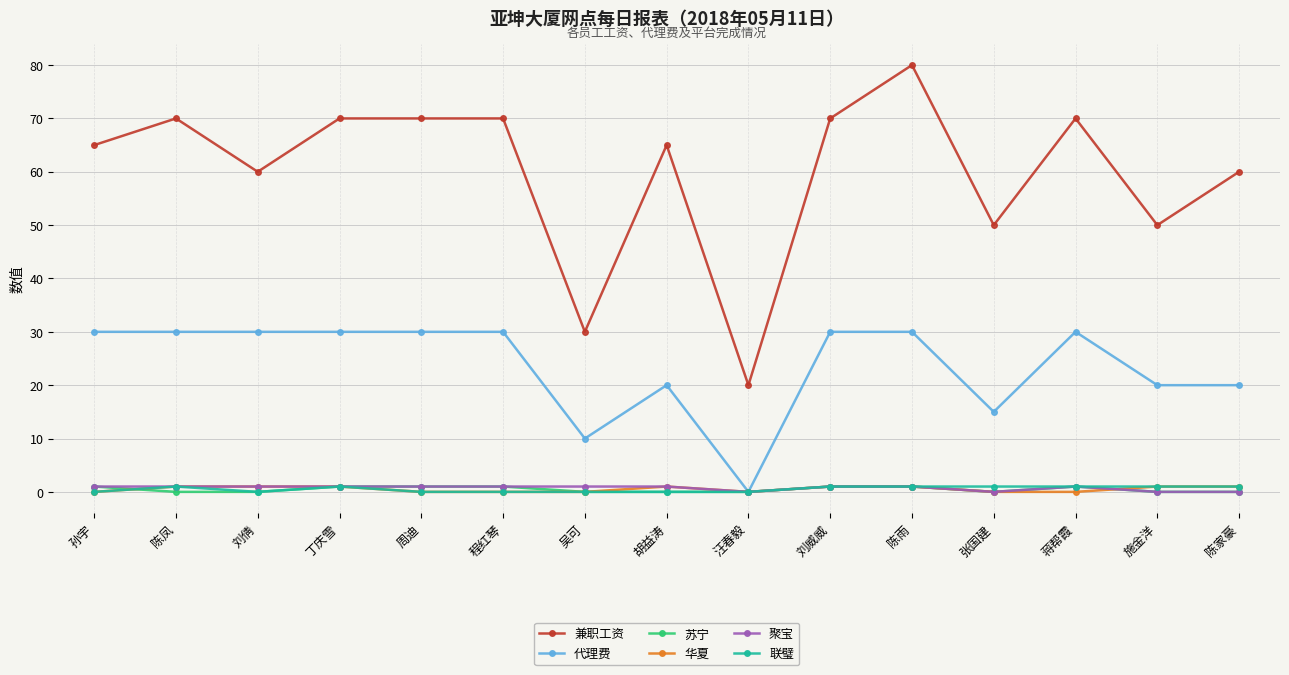

The 聚宝 series shows 1 at 刘倩. True or false?

True